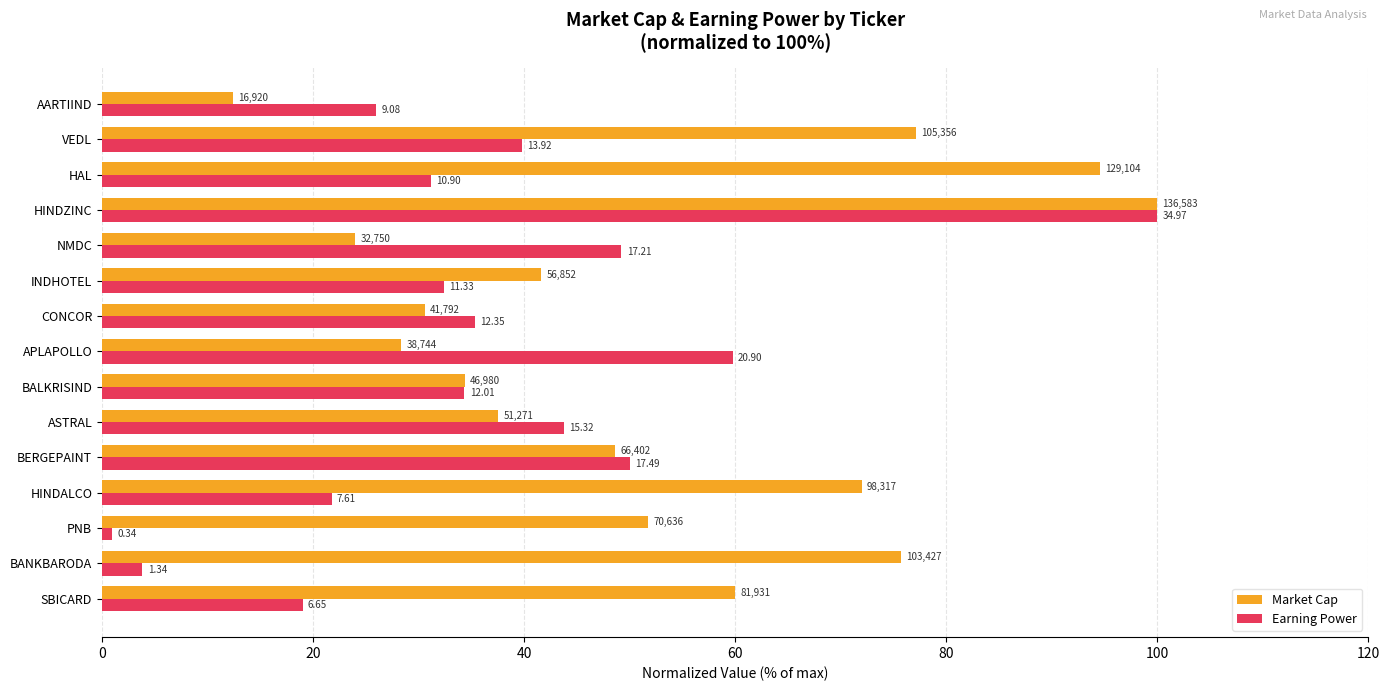

What are all the series names shown in the legend?

Market Cap, Earning Power